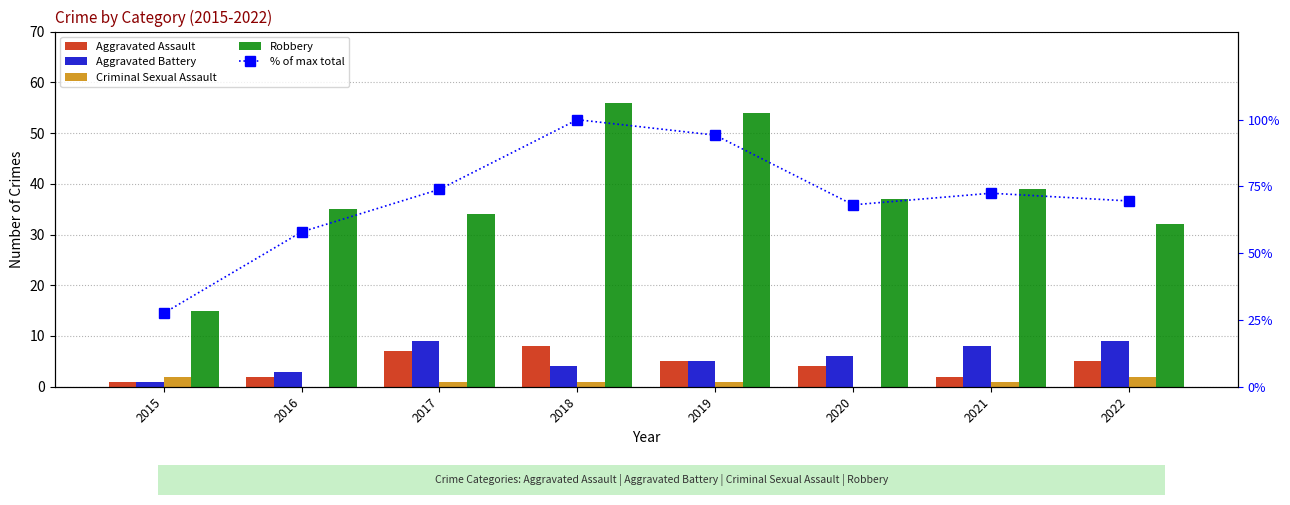

At which label is % of max total closest to 63?

2016